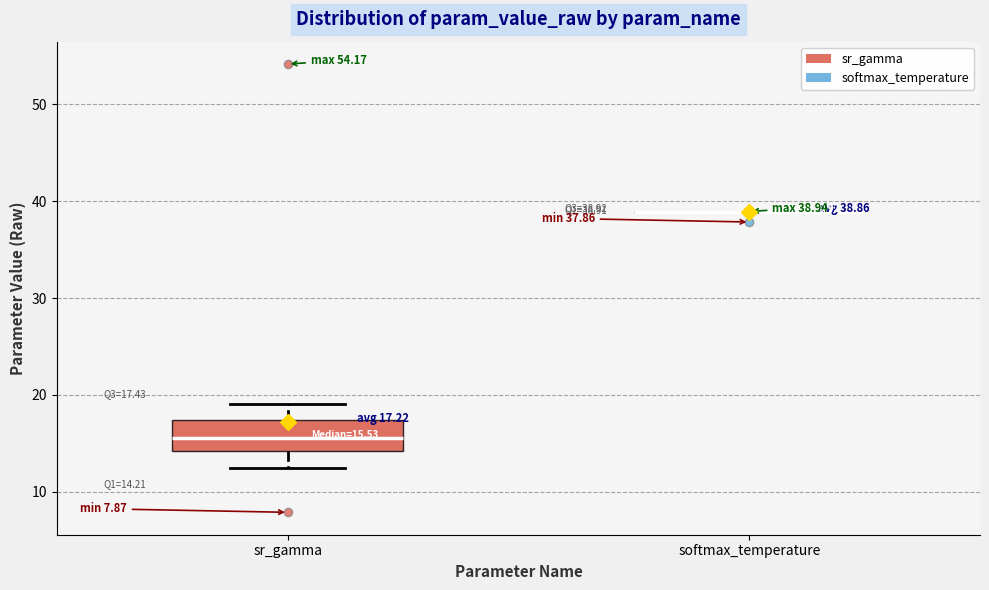

Which box is the tallest, from its lower edge to its upper edge?

sr_gamma